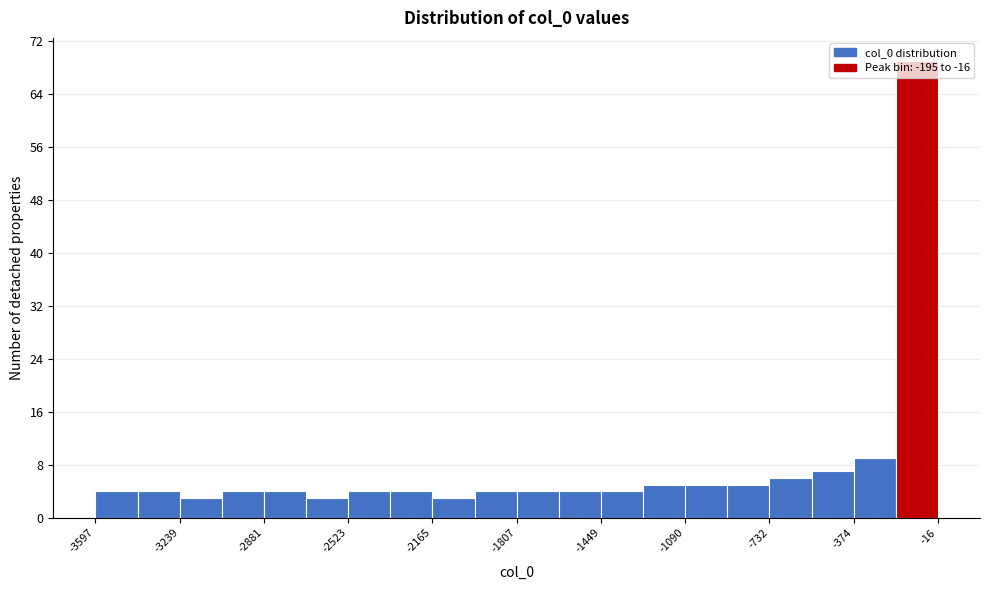

Read against the x-axis, roughly where is the centre of the tallest bar?

-100